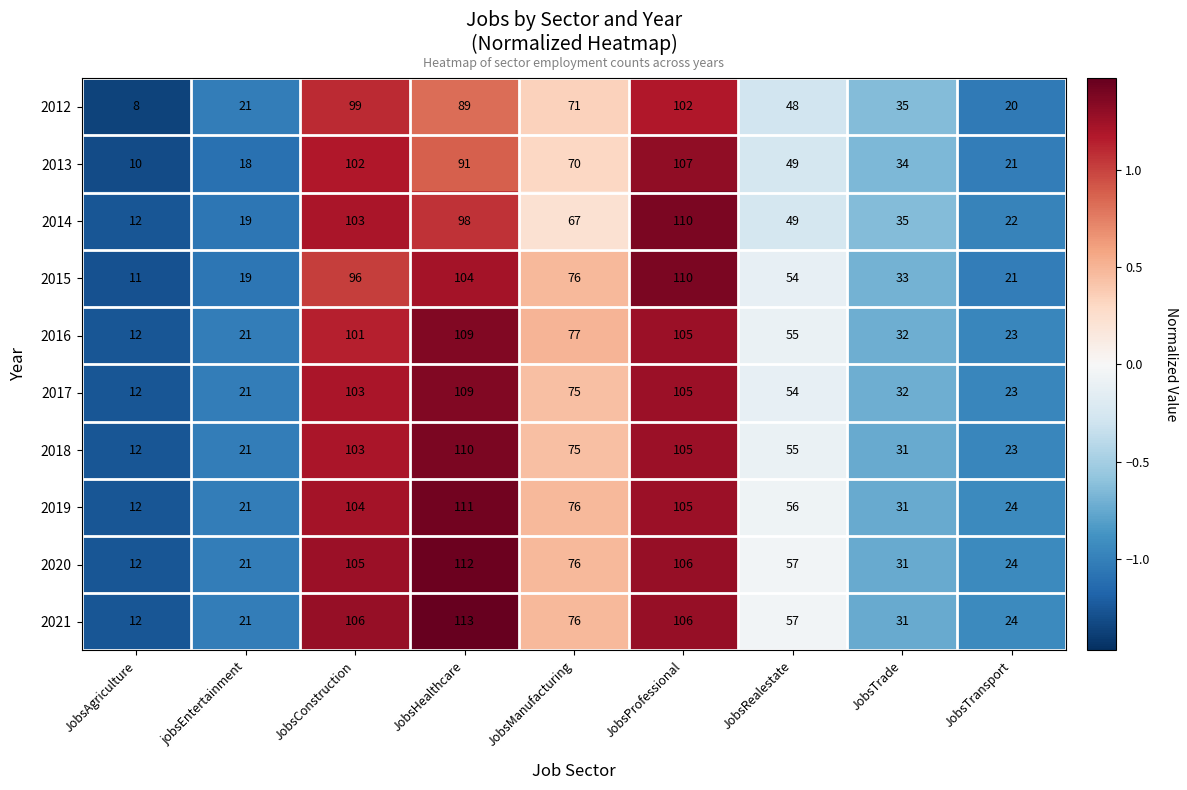

What is the highest value of the 2013 series?

107